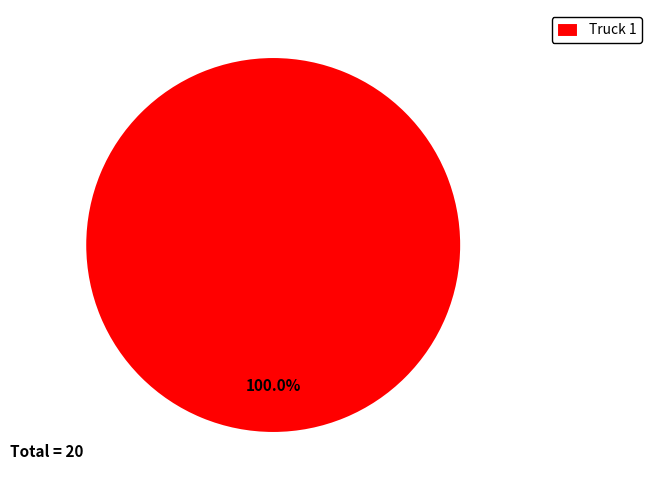

Rank the categories by value from lowest to highest.

Truck 1